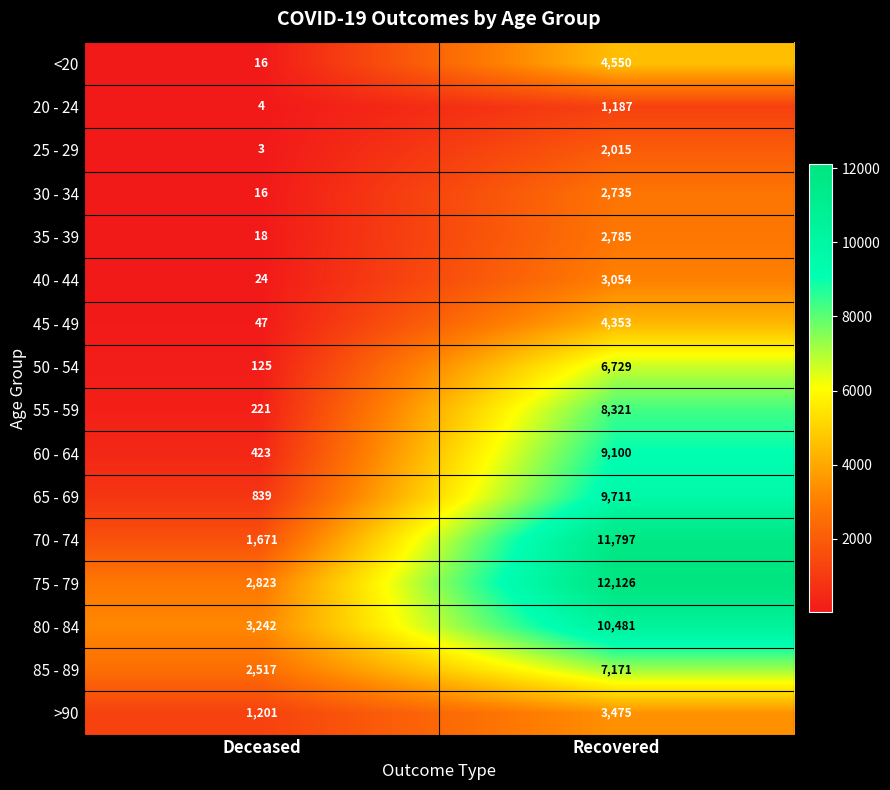

At which category is the sum across all series the highest?

Recovered